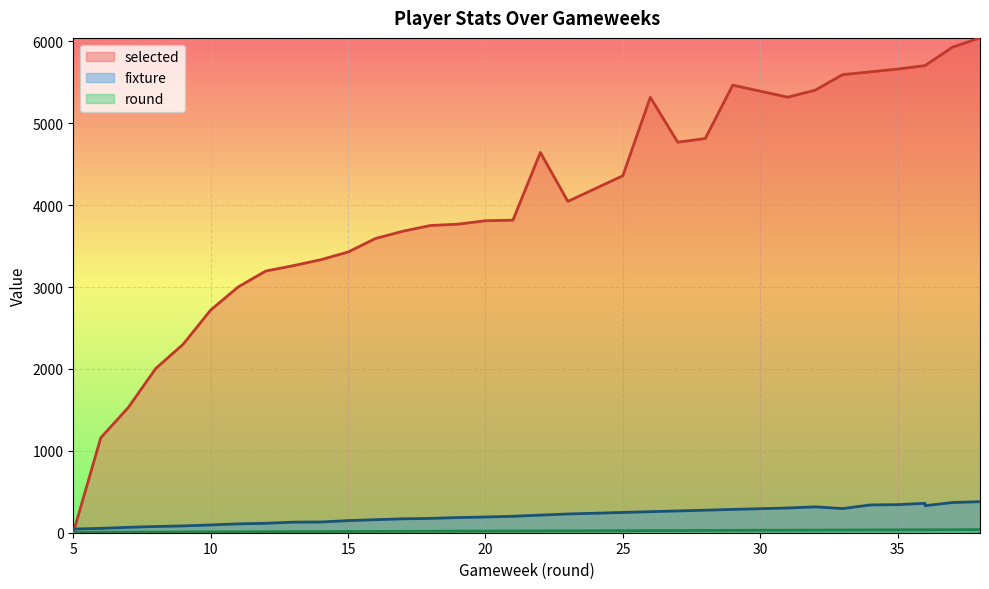

How many interior local peaks does the selected line series have?

3